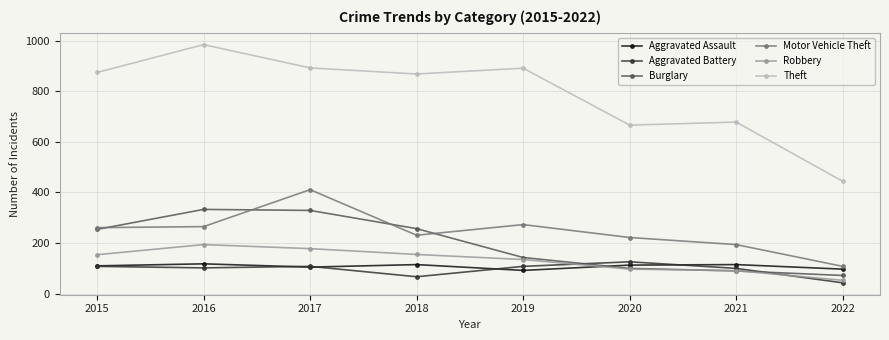

True or false: Robbery has more than 0 interior local peaks.

True